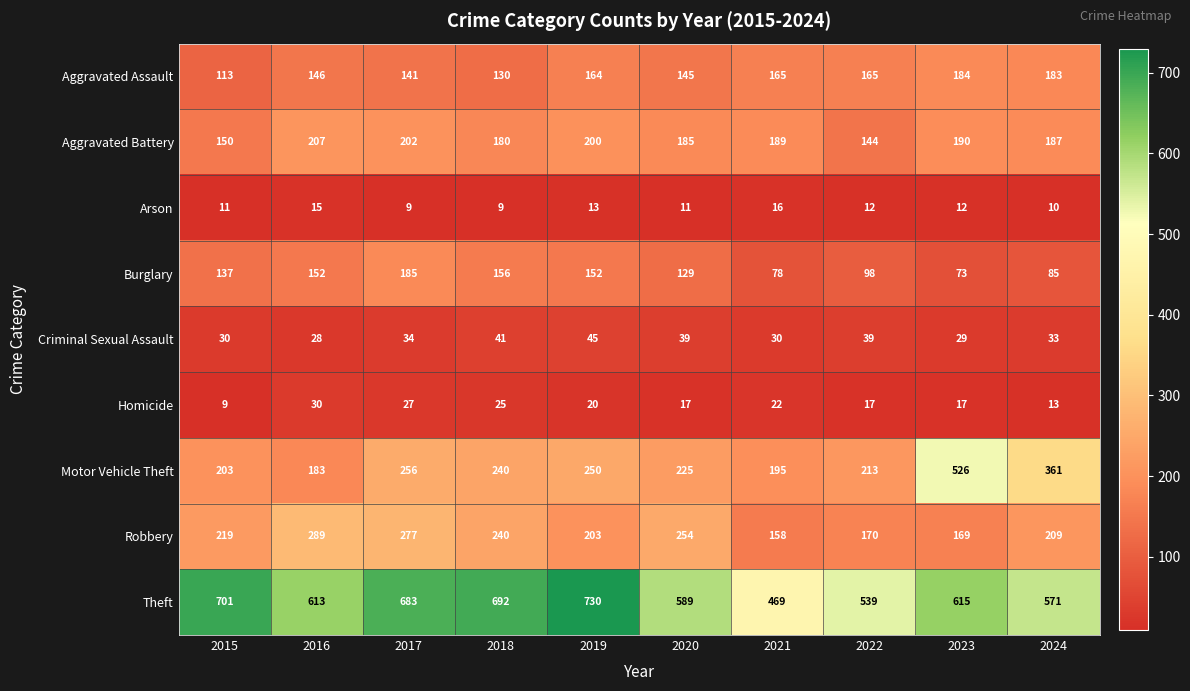

Which series changed the most between 2019 and 2022?

Theft